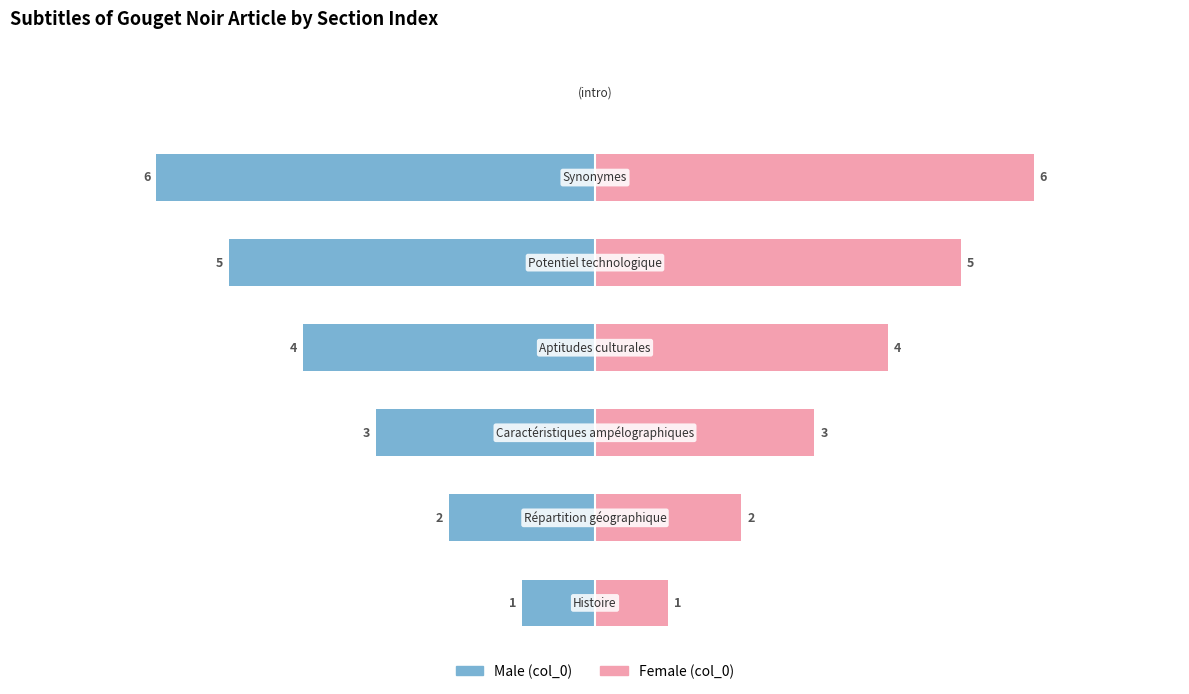

The value of Male at 3 is -5. True or false?

False